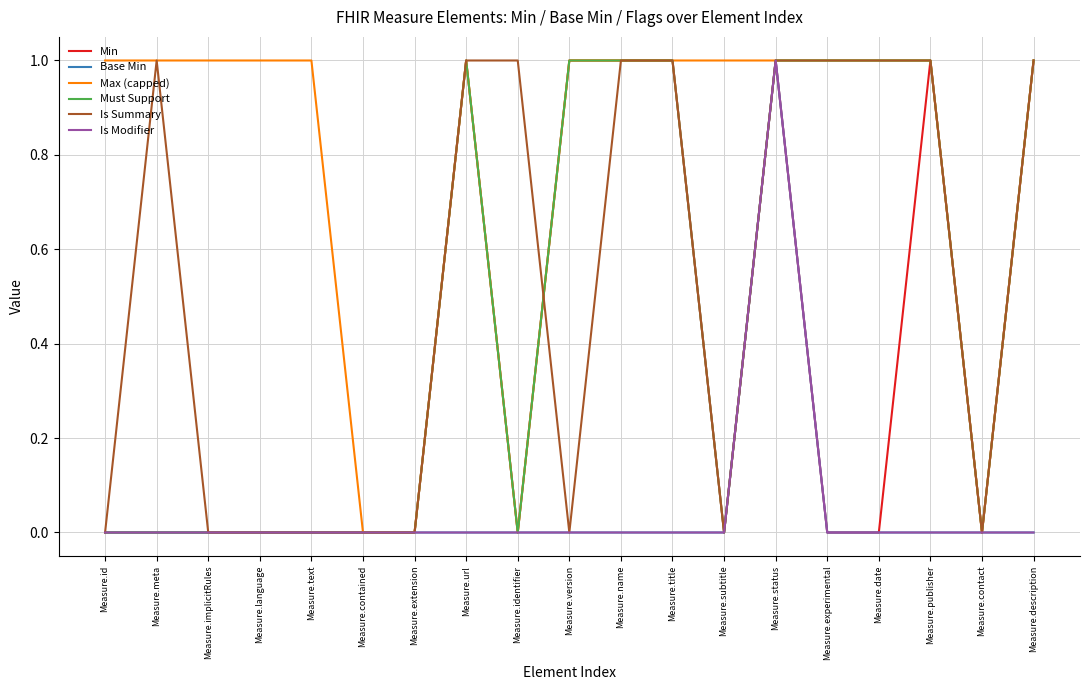

The value of Is Modifier at Measure.id is 1. True or false?

False